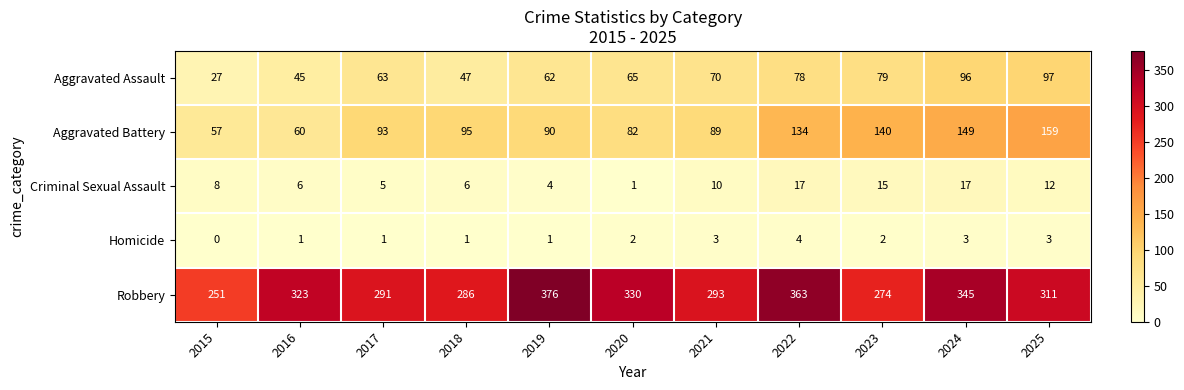

At how many categories does at least one series exceed 133?

11